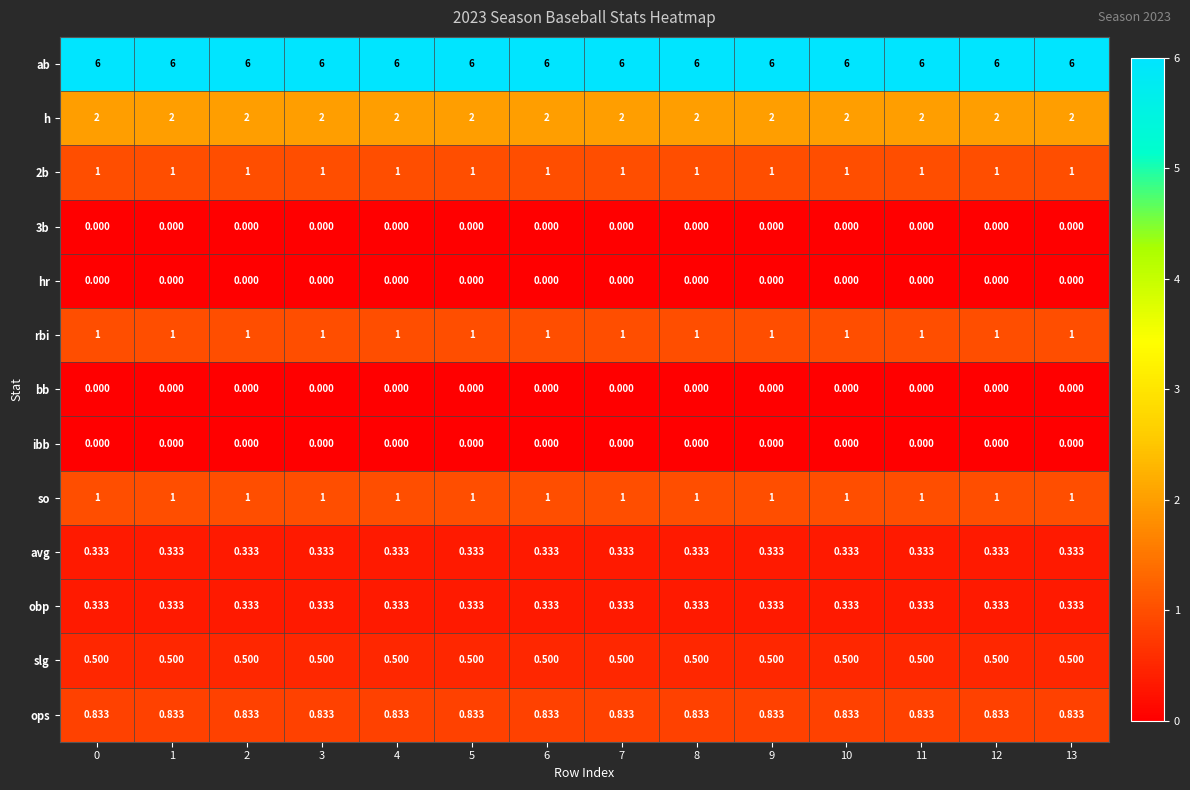

Which series has the largest total across all categories?

ab